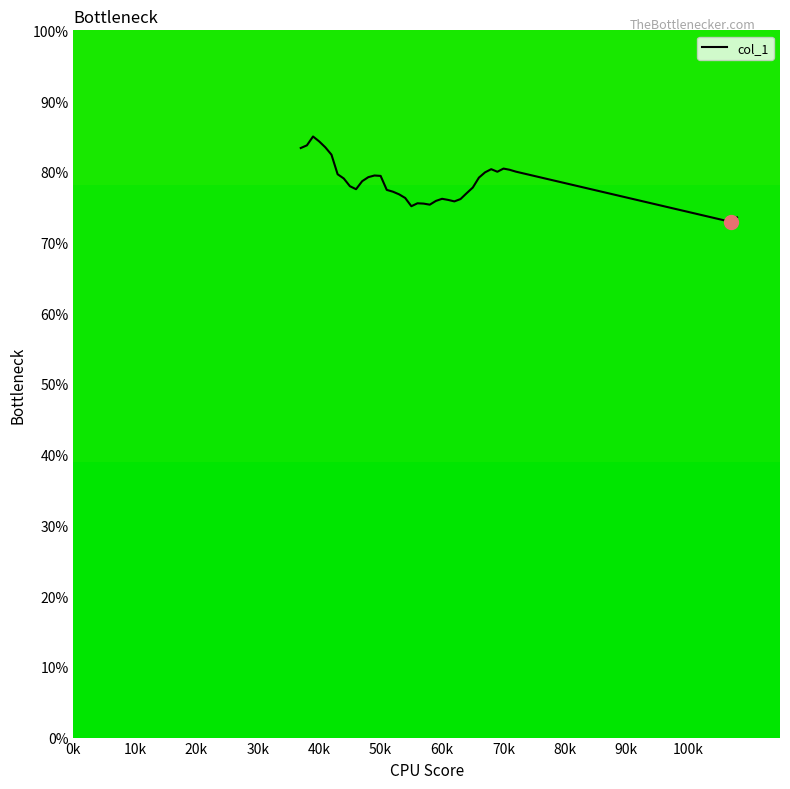

How many lines are shown in the chart?

1